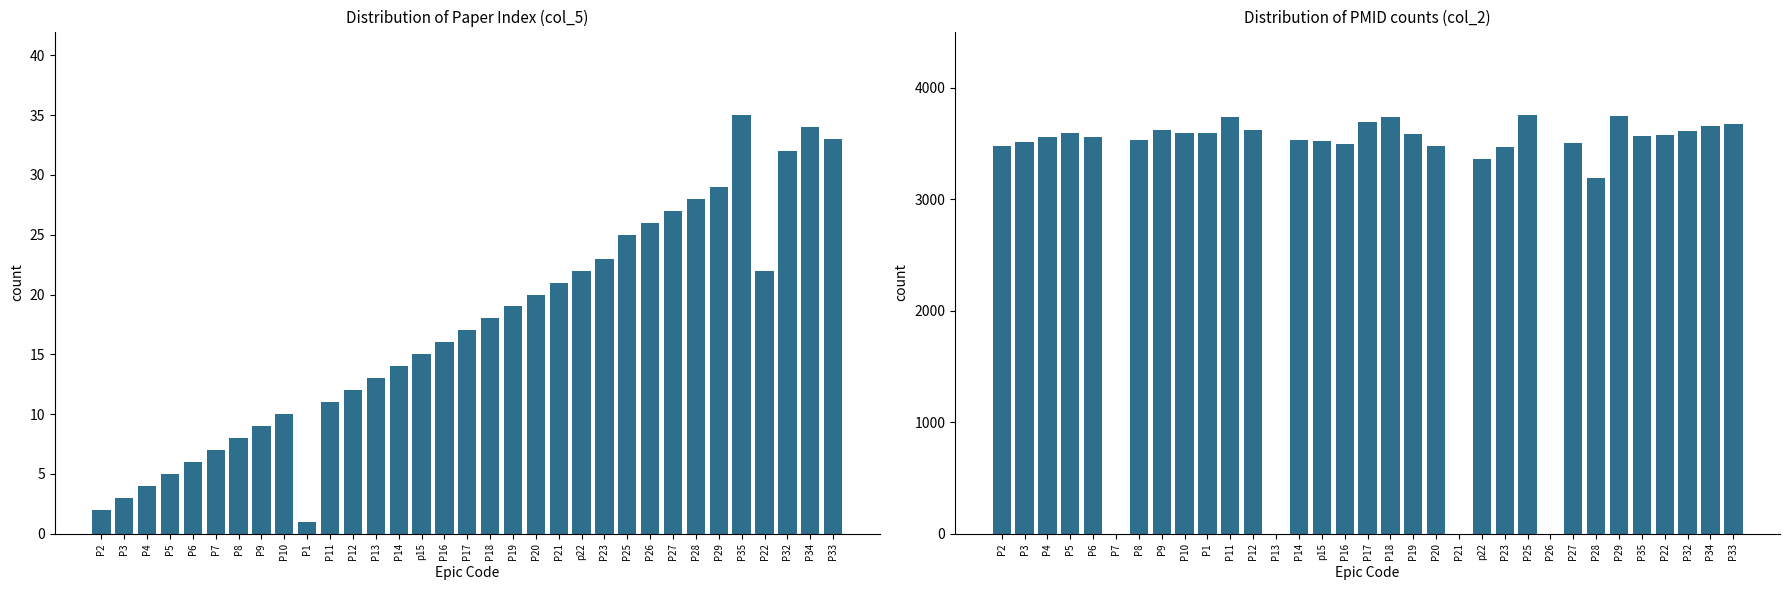

What is the difference between the col_5 values at p22 and P13?

9.0